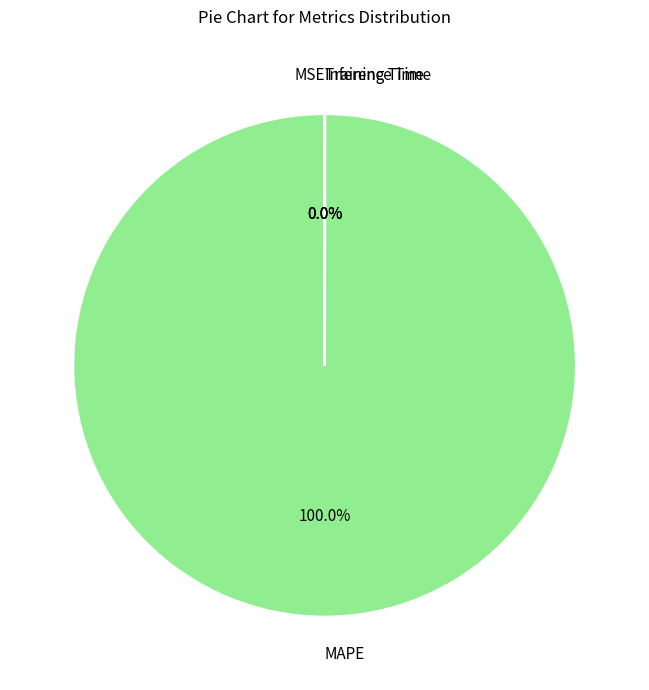

Which slice is the largest?

MAPE